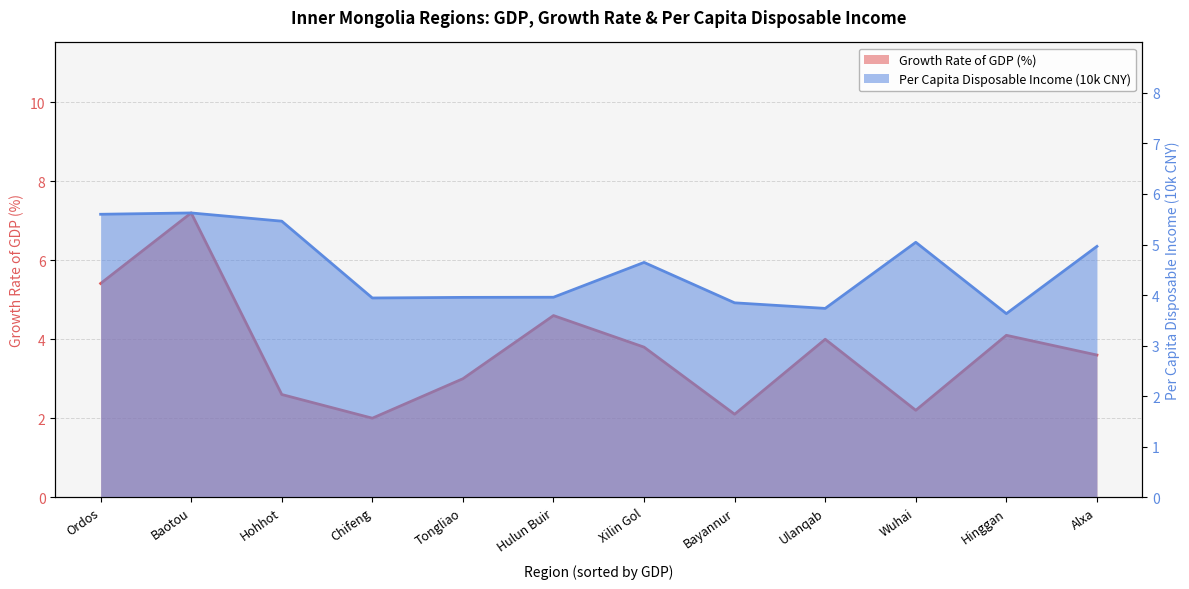

Reading right to left, list all the values displayed in this chart.

Growth Rate of GDP(%): 3.6	4.1	2.2	4.0	2.1	3.8	4.6	3.0	2.0	2.6	7.2	5.4
Per Capita Disposable Income(CNY,10k): 5.0	3.6	5.0	3.7	3.8	4.6	4.0	4.0	3.9	5.5	5.6	5.6